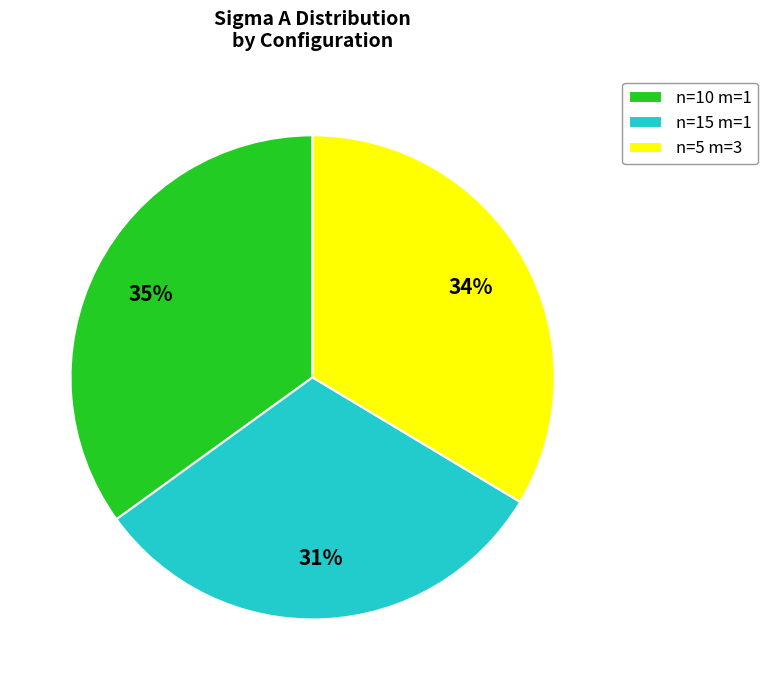

Is there a majority slice in this chart?

No